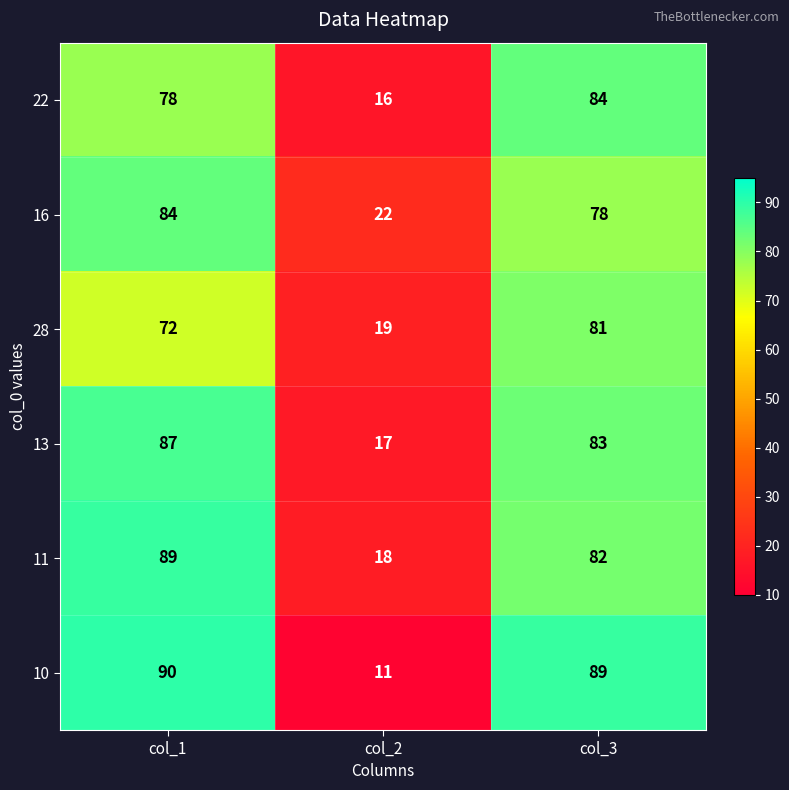

What is the sum of the 28 values at col_1 and col_2?

91